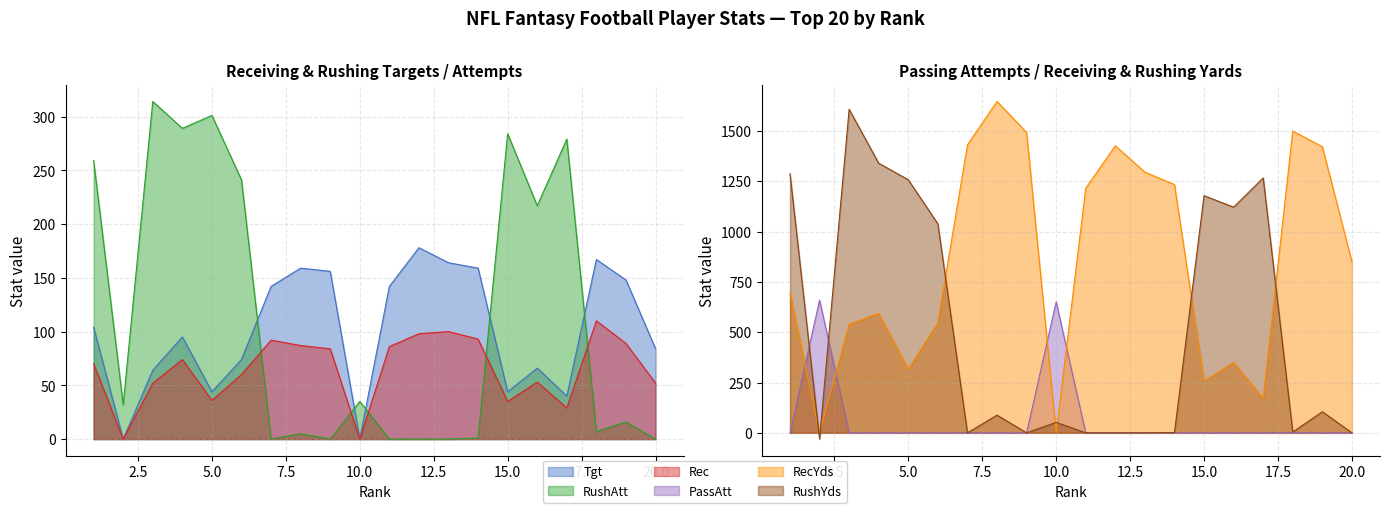

True or false: RecYds and PassAtt intersect in this chart.

True